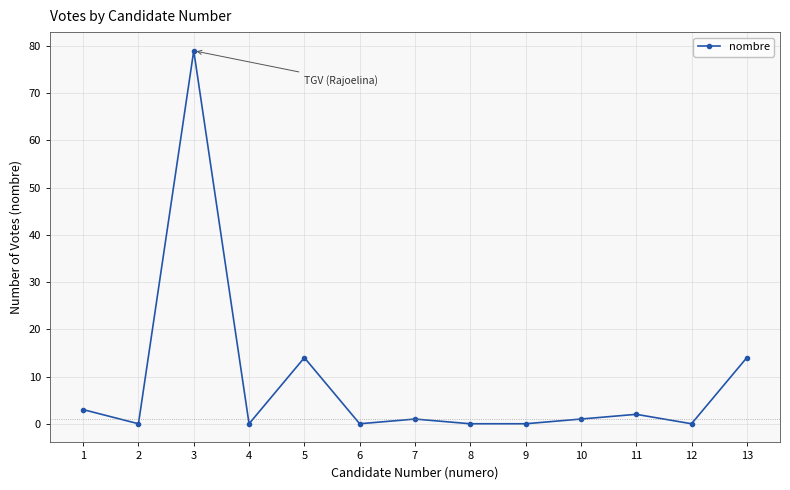

What is the value of the 5th point from the left?

14